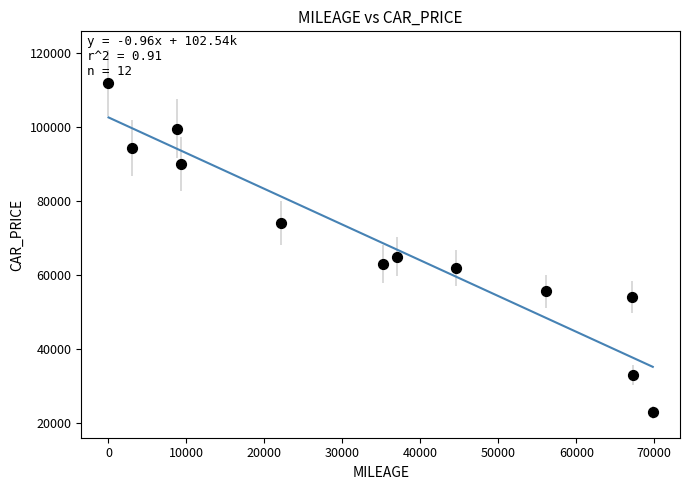

What Y value in the scatter plot is closest to 67390?

64998